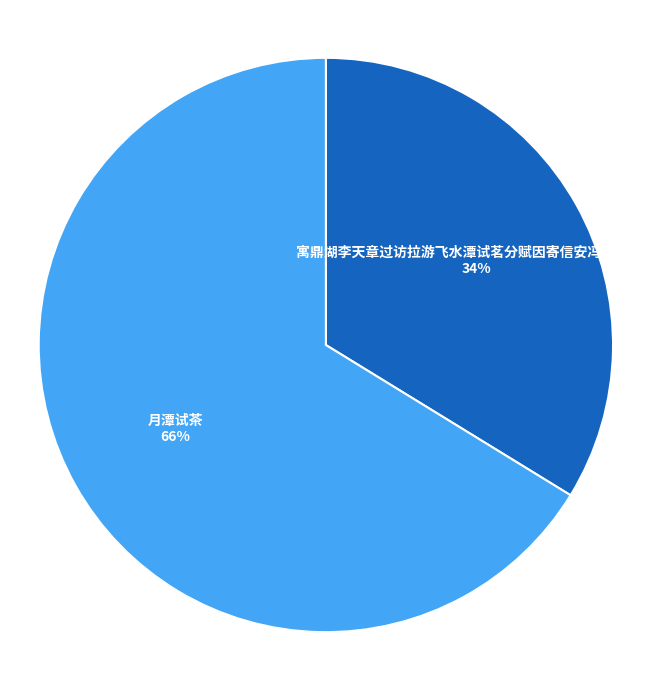

Approximately how many times larger is the value at 寓鼎湖李天章过访拉游飞水潭试茗分赋因寄信安冯尔公广文 compared to 月潭试茶?

0.5